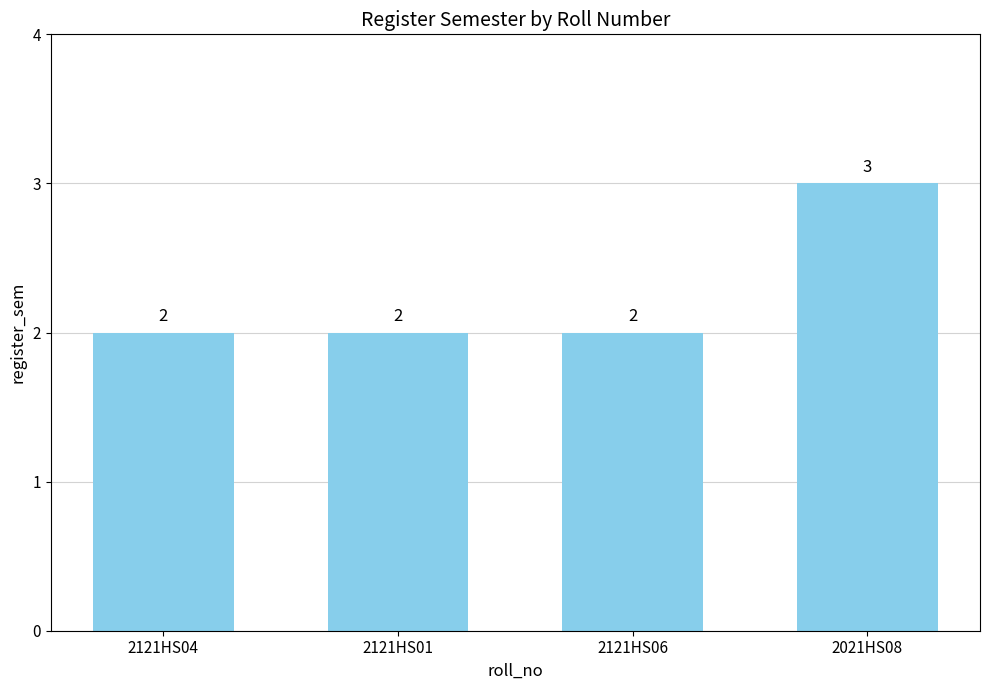

What is the label of the 2nd bar from the right?

2121HS06